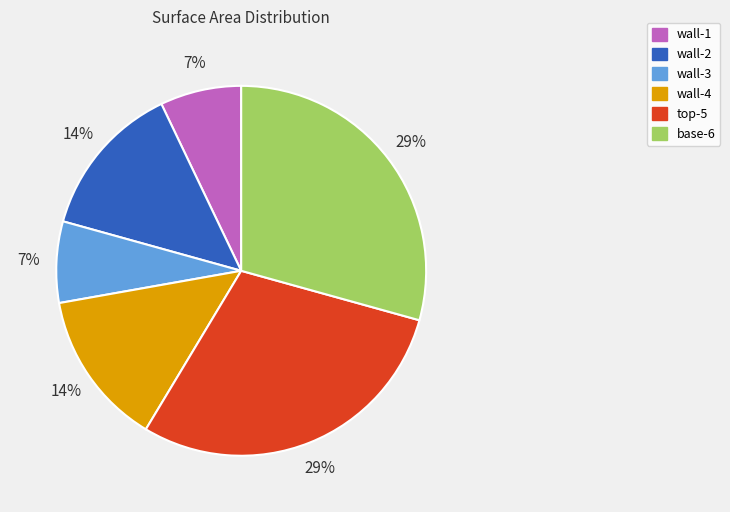

To the nearest percent, what is the average slice percentage?

17%